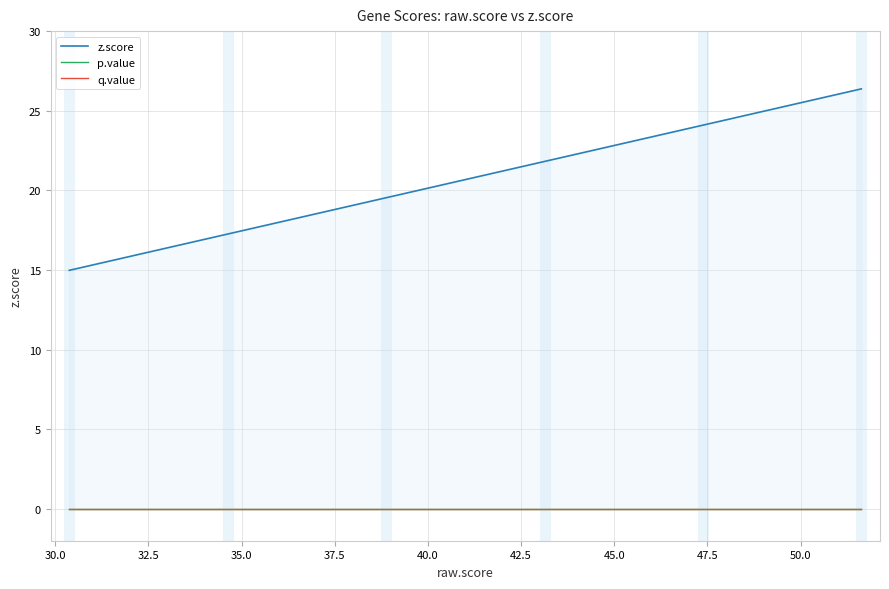

Count the number of data series in this chart.

3